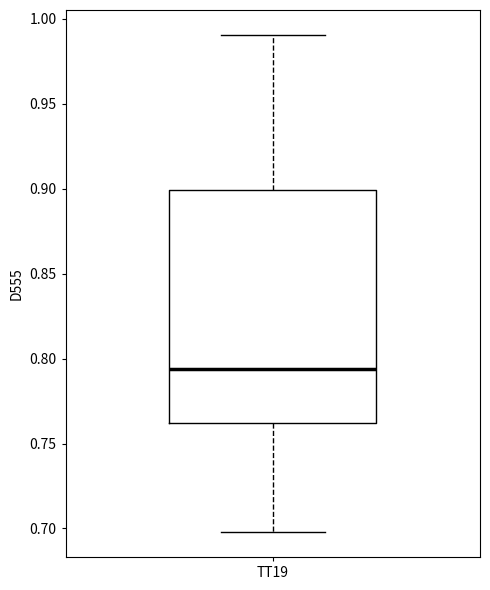

Read this box plot against the y-axis: the position of the median line, the range covered by the box, and the ends of both whiskers. The values are not printed on the chart, so give them approximately, as read against the axis.

median 0.795, box 0.760 to 0.900, whiskers 0.700 to 0.990